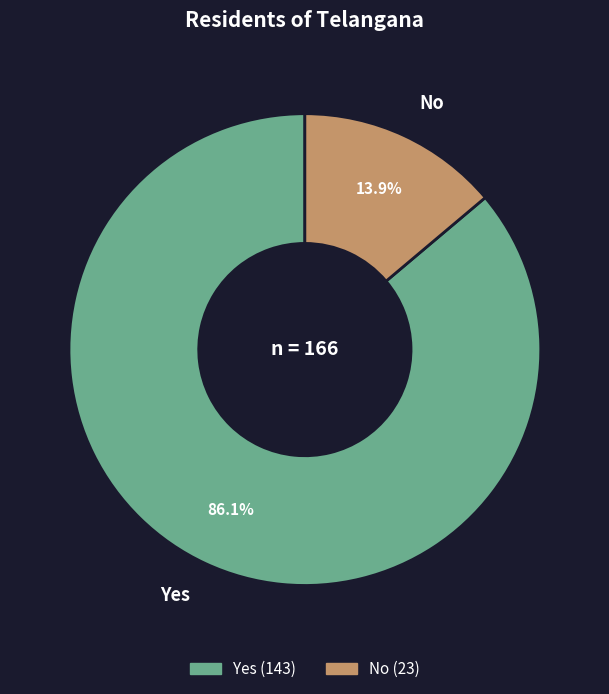

Combined, what portion of the pie is Yes and No?

100.0%